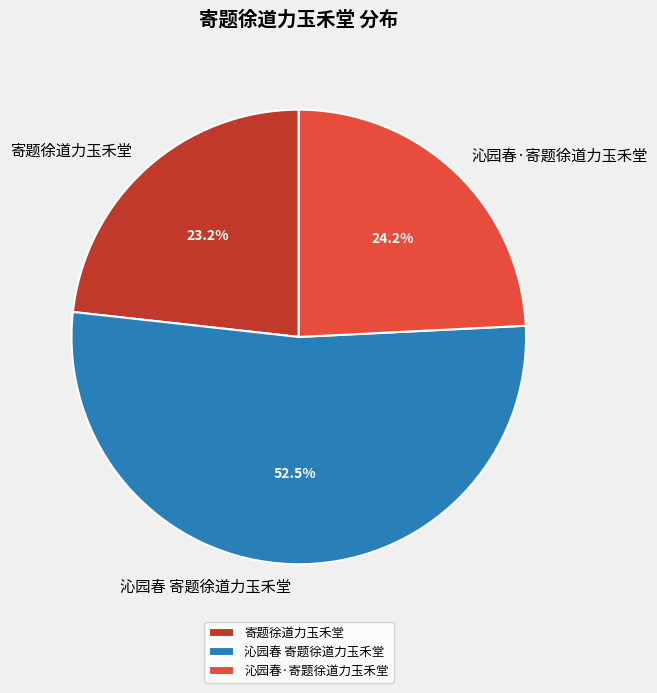

Which slice is the largest?

沁园春 寄题徐道力玉禾堂